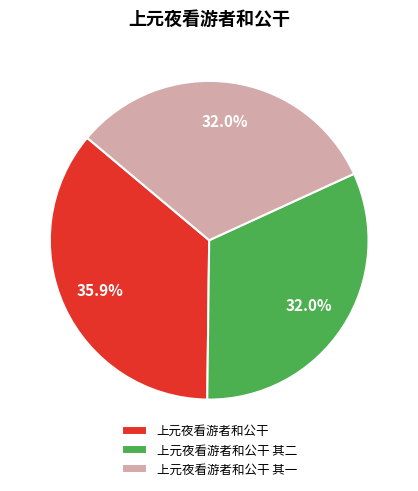

What is the ratio of the value at 上元夜看游者和公干 其二 to the value at 上元夜看游者和公干 其一?

1.0